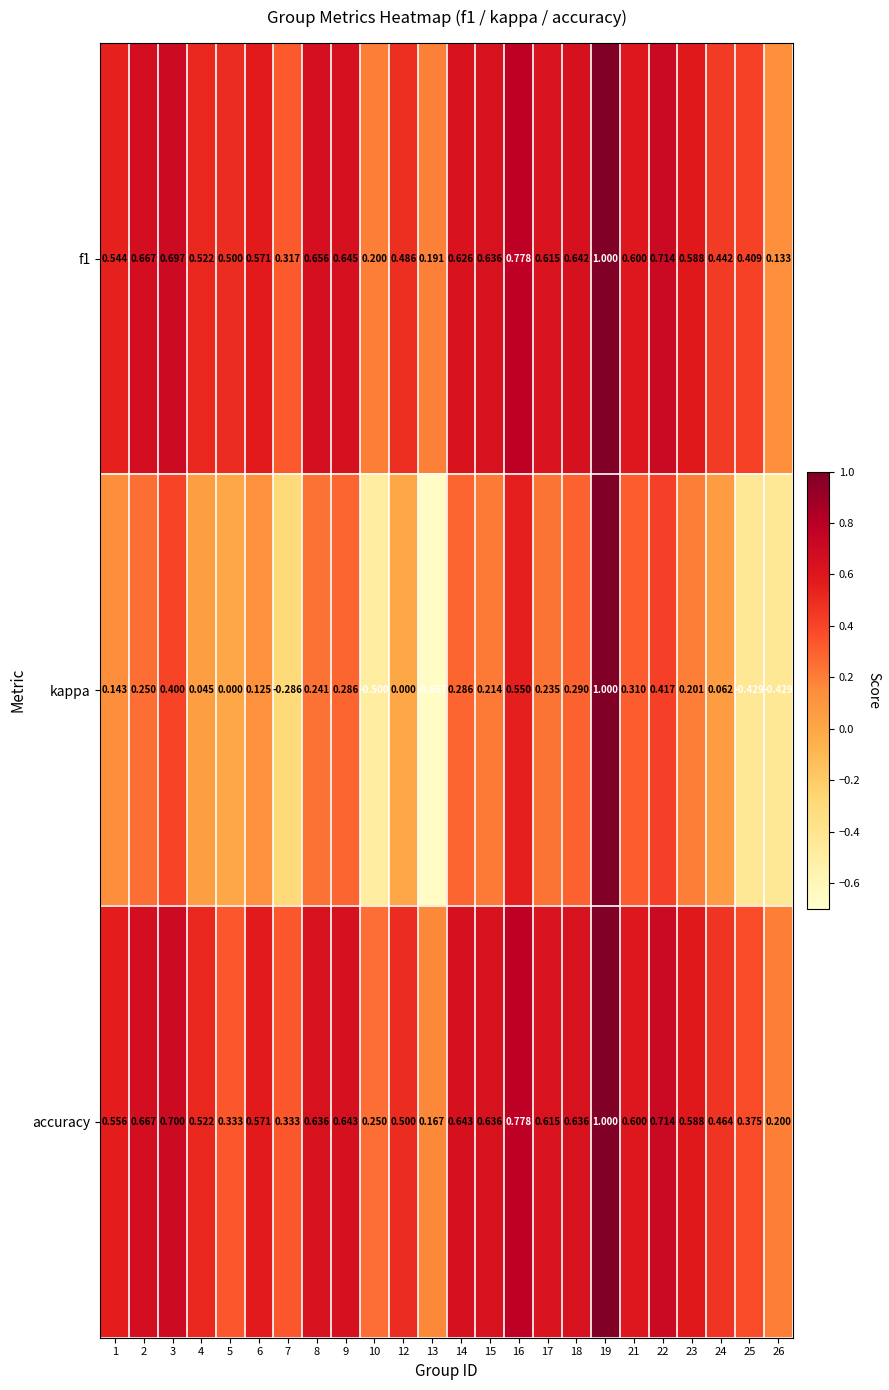

Which series has the largest range (max minus min)?

kappa